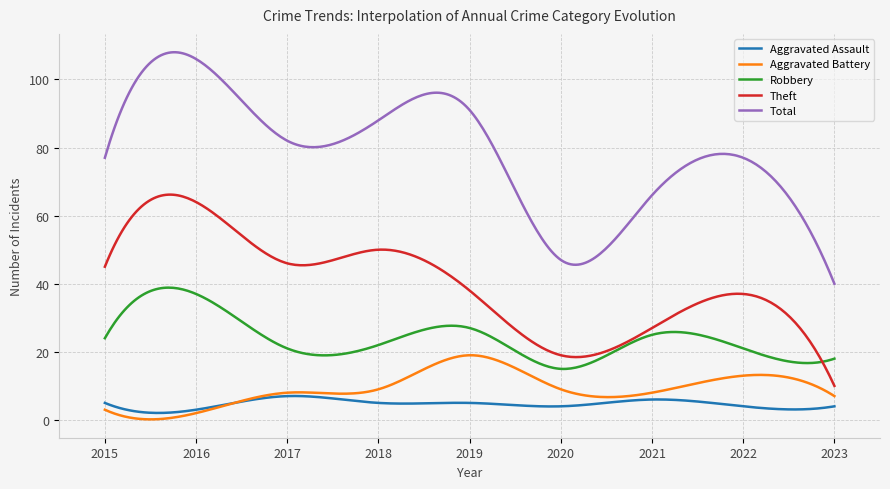

Does the chart display data point markers on the line(s)?

No